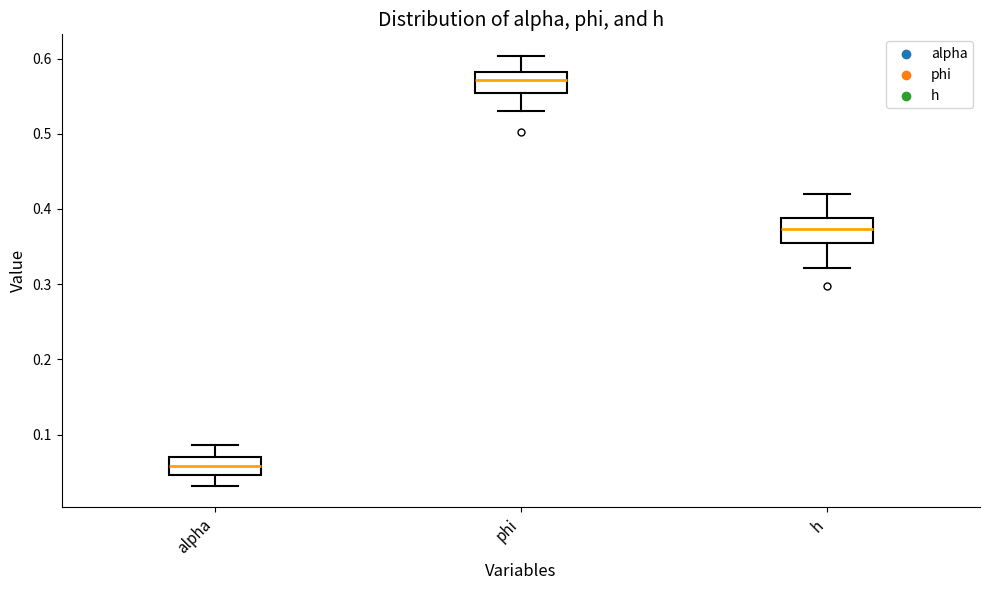

Where does the median line of the box for phi sit on the y-axis? The values are not printed on the chart, so give them approximately, as read against the axis.

0.57